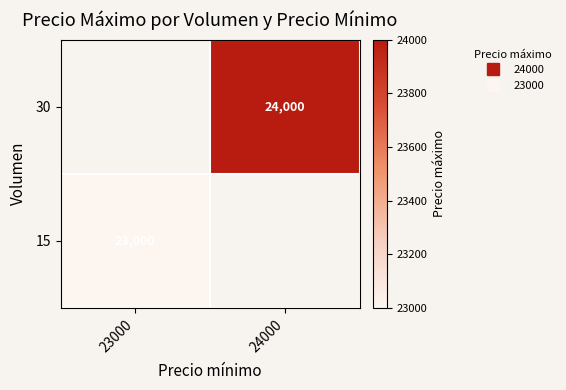

Which category has the lowest value across all series?

23000